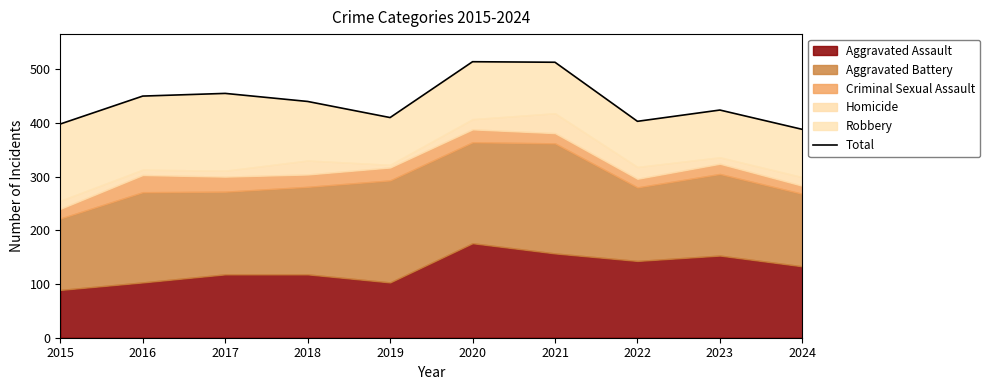

What is the maximum value shown in the chart?

514